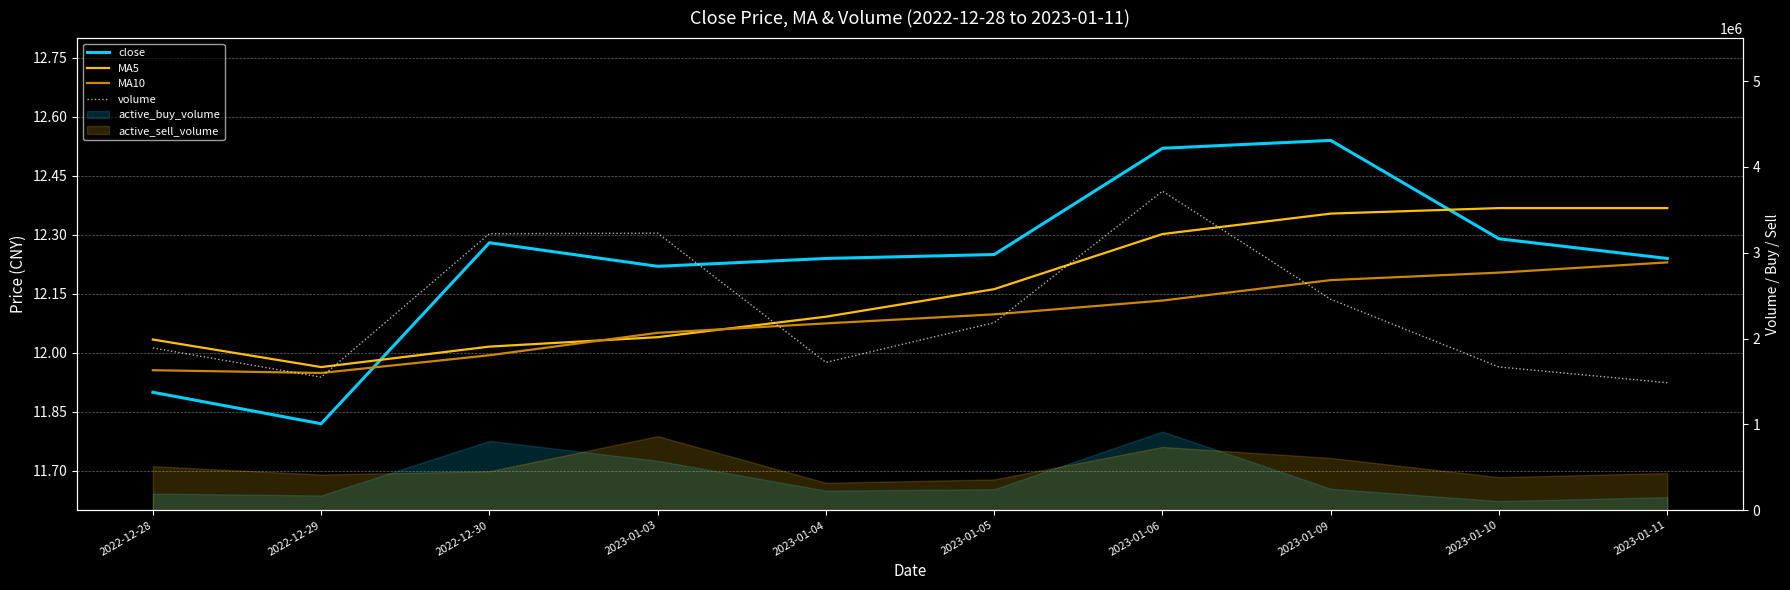

At which category does volume reach its first local valley?

2022-12-29